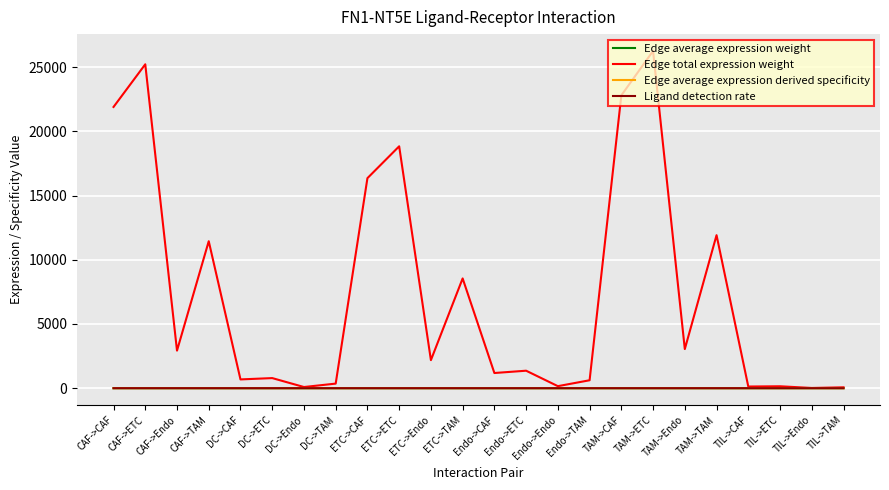

Which series has the largest range (max minus min)?

Edge total expression weight